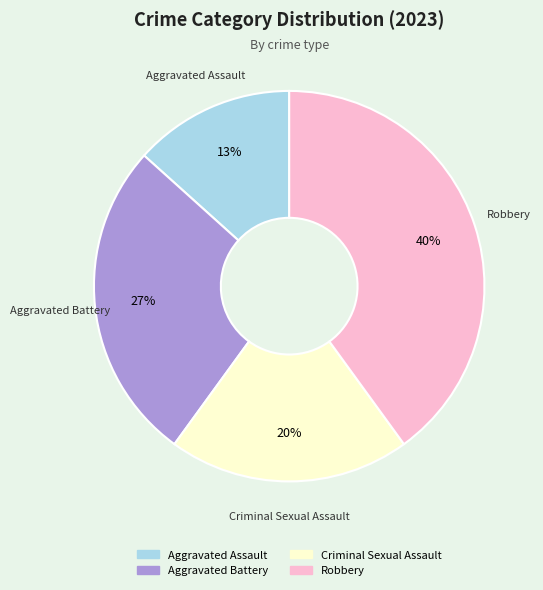

To the nearest percent, what portion does Criminal Sexual Assault represent?

20%